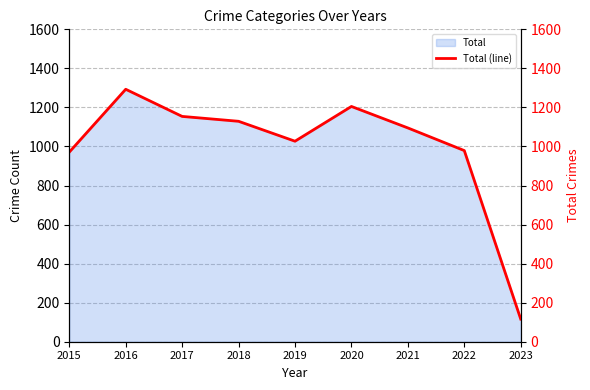

At which category does the chart reach its minimum across all series?

2023